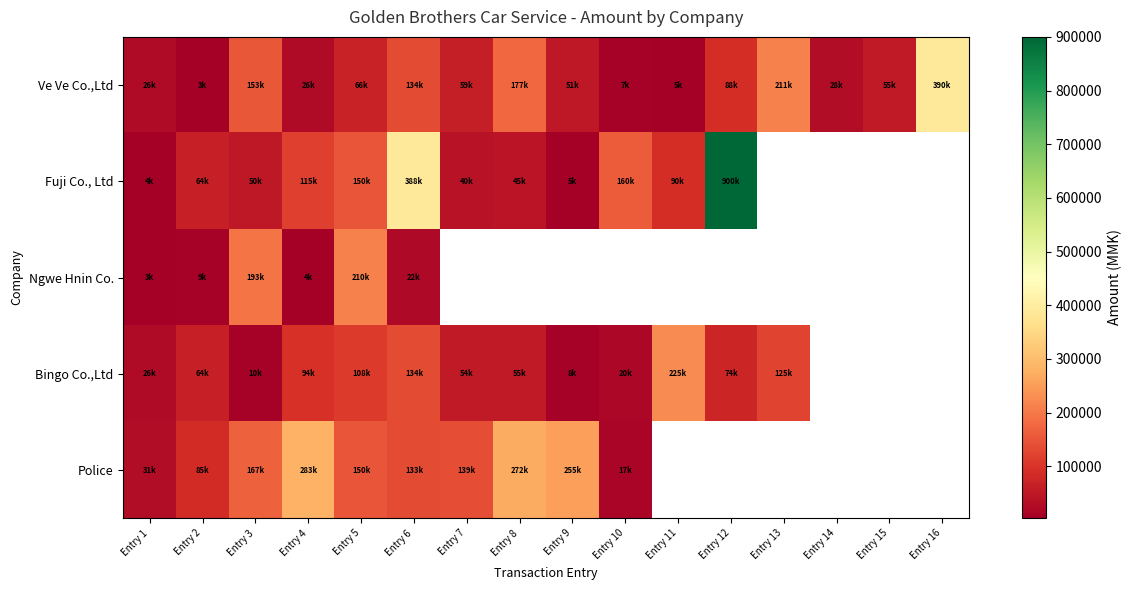

What is the difference between the maximum and minimum values in the Ve Ve Co.,Ltd series?

387000.0